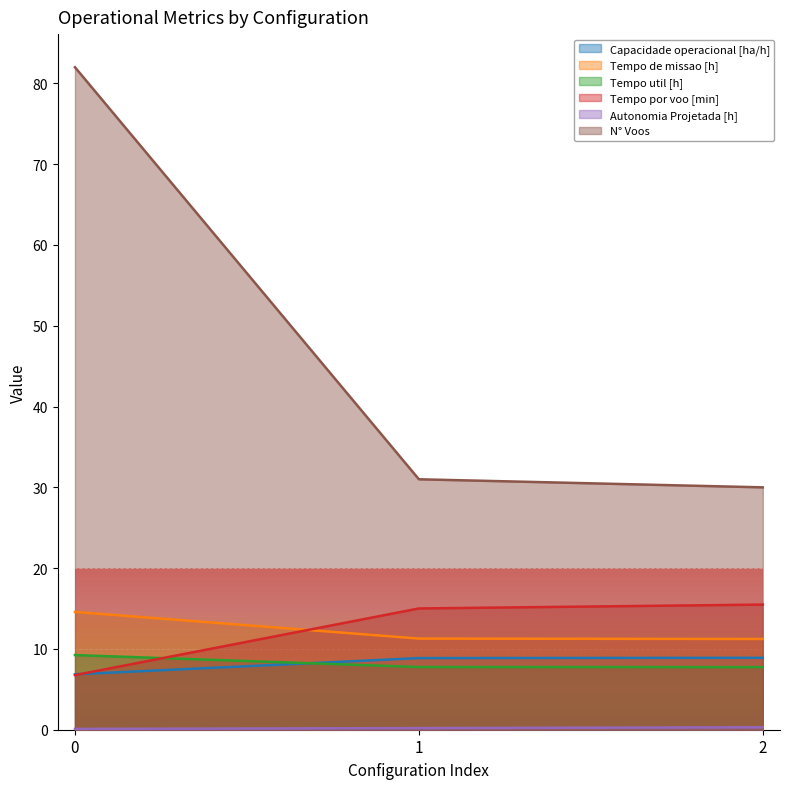

How many distinct data groups are displayed?

6